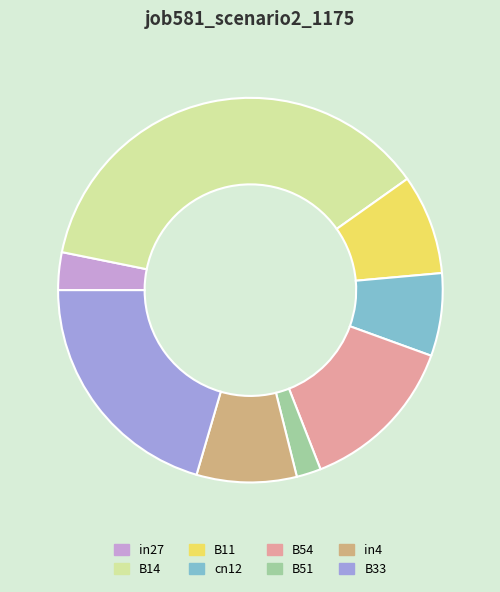

Is it true that in27 is 14% of the pie?

False